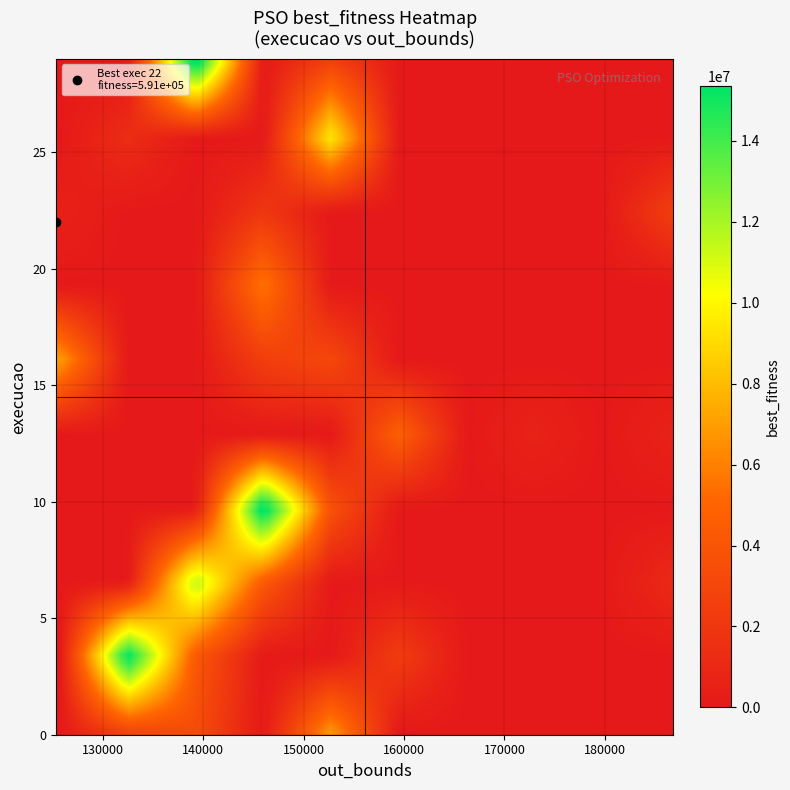

Reading right to left, extract all data points from this chart.

2846887.8	16168343.5	1372594.7	6386213.4	12942240.0	1977359.4	2415151.9	591263.4	7433121.6	5770497.3	2488333.7	3151801.4	2468621.8	7045048.9	4815686.1	638581.4	679500.9	2446808.5	5091911.5	16399812.9	12010610.1	4231636.6	1112893.7	15877648.8	4183939.2	2370384.4	4153443.6	6736864.0	2743960.4	3020989.8